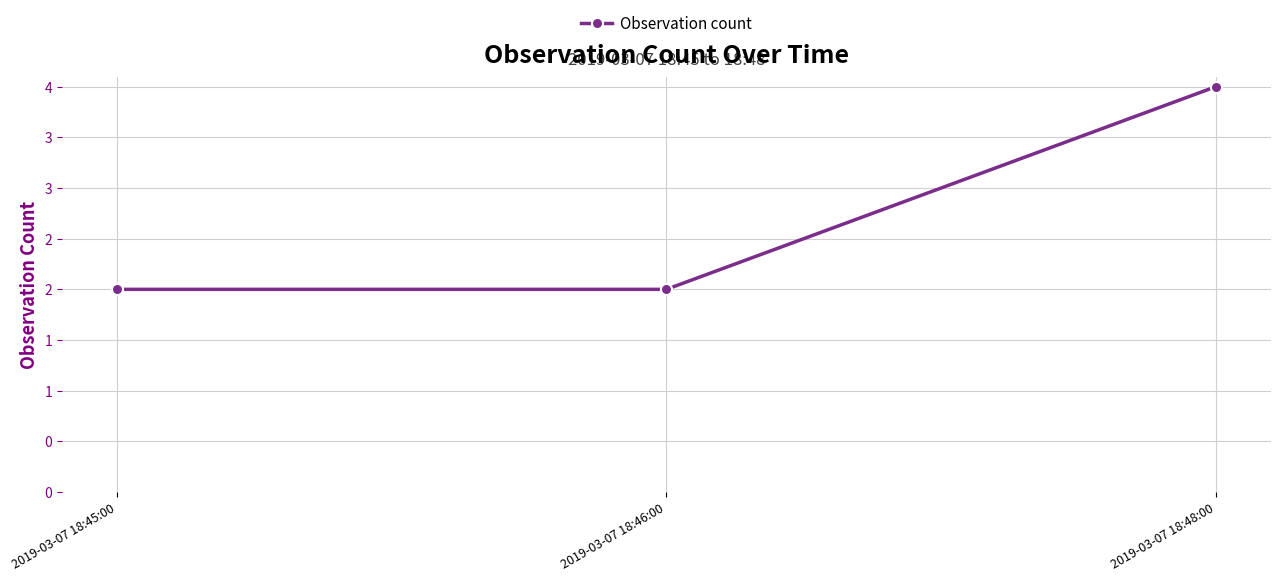

Is this an area chart (filled region under the line)?

No